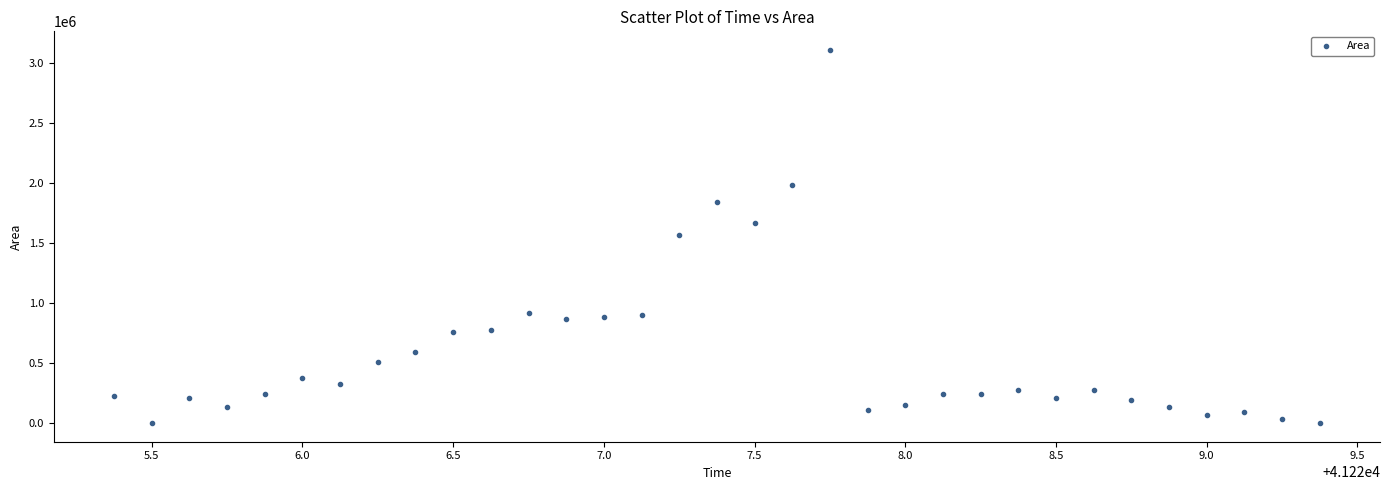

How many points are shown in the scatter plot?

33